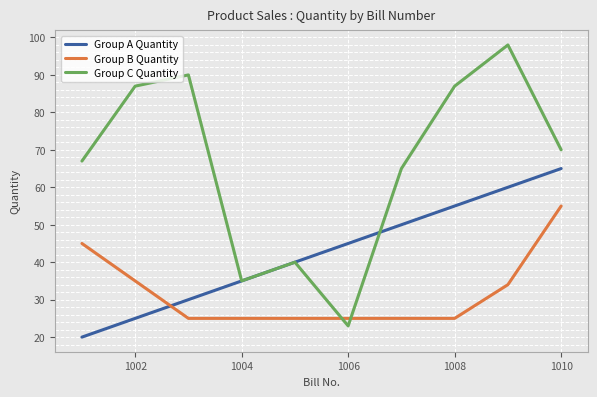

Which series has the widest spread of values?

Group C Quantity